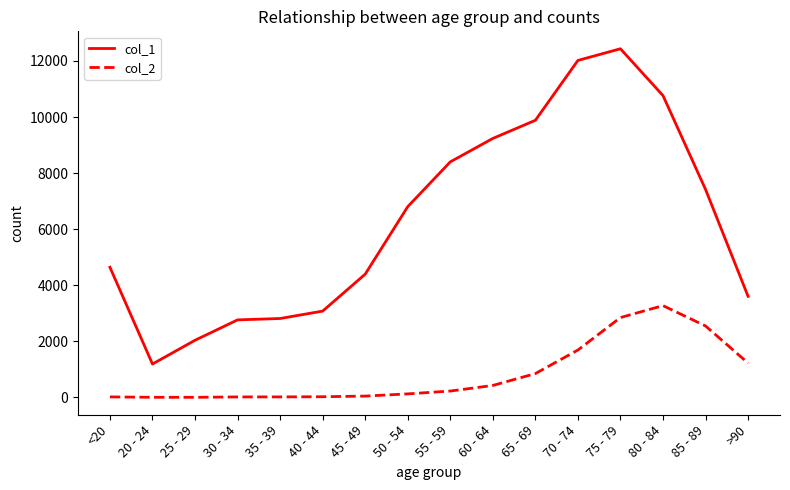

Does the chart have visible grid lines?

No